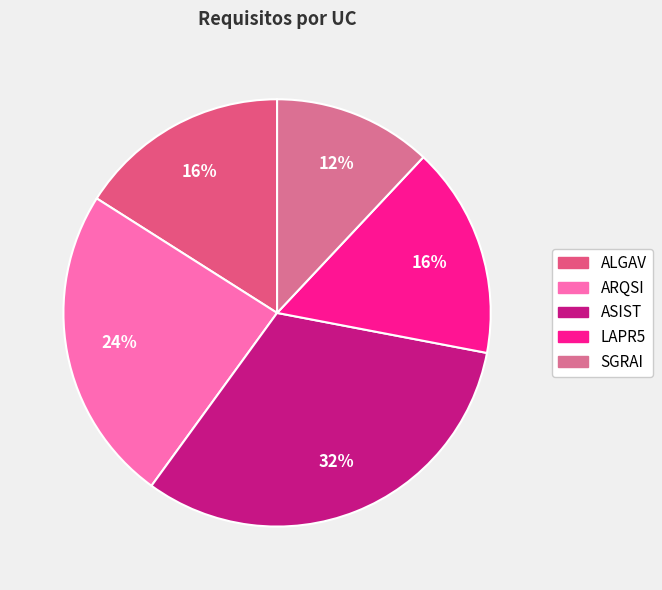

To the nearest percent, what portion does LAPR5 represent?

16%